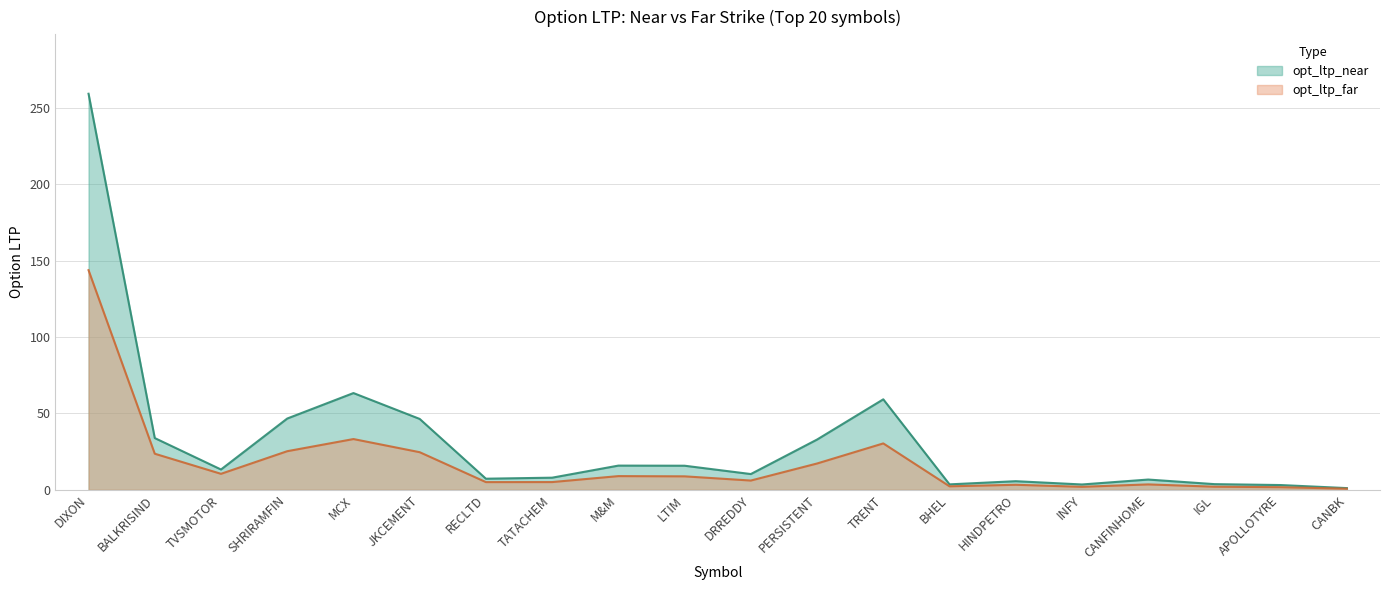

What is the average value of the opt_ltp_far series?

17.9